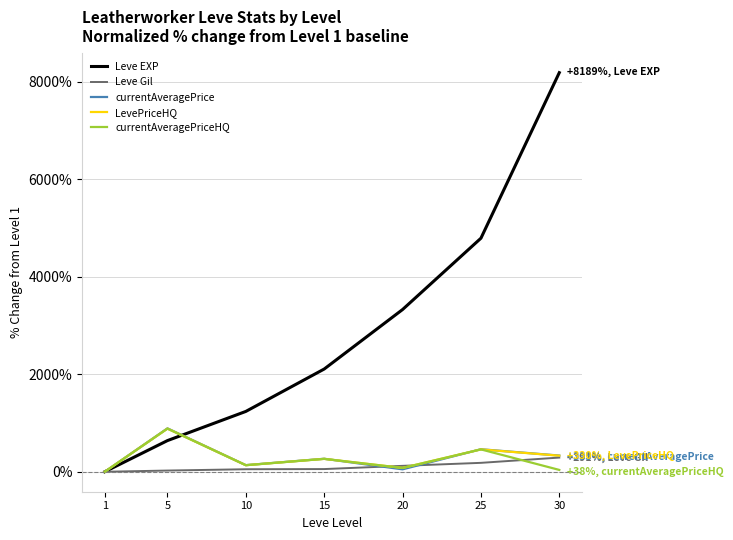

Does the chart have visible grid lines?

Yes